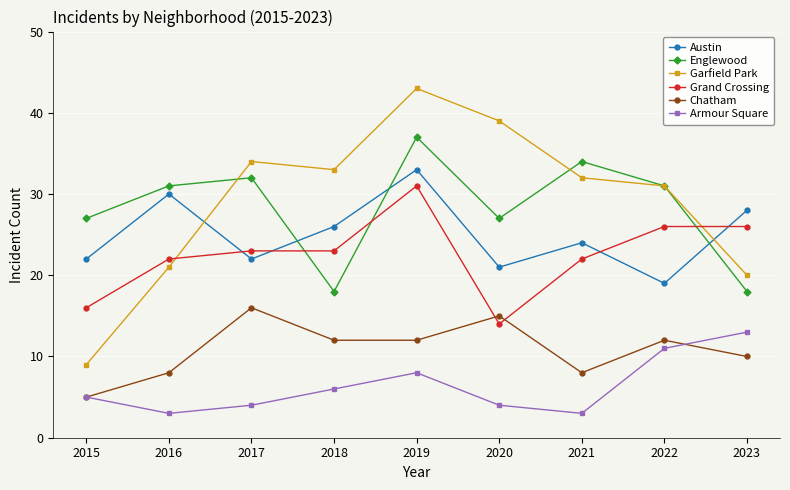

How many lines are shown in the chart?

6